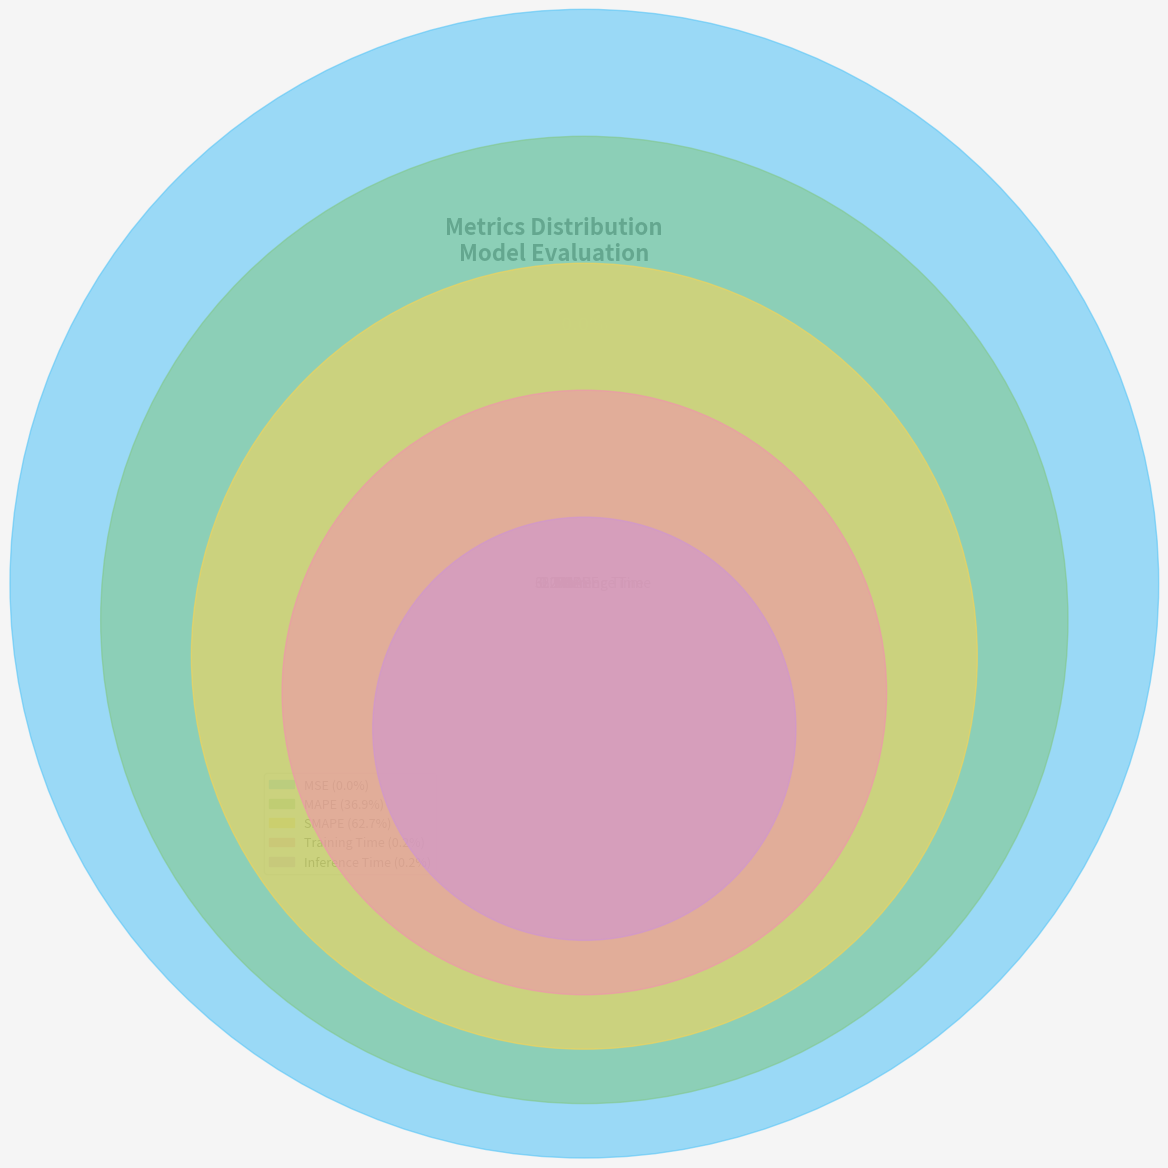

Do MAPE and SMAPE together represent more than half of the pie?

Yes